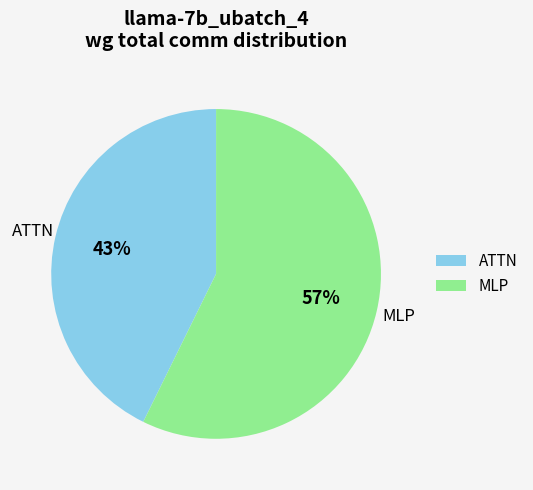

Do ATTN and MLP together represent more than half of the pie?

Yes